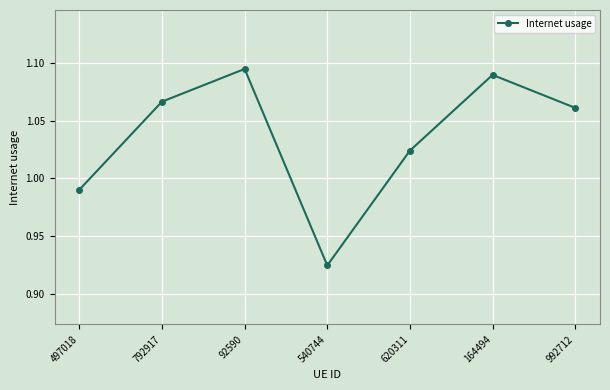

At which category does the data reach its first local valley?

540744